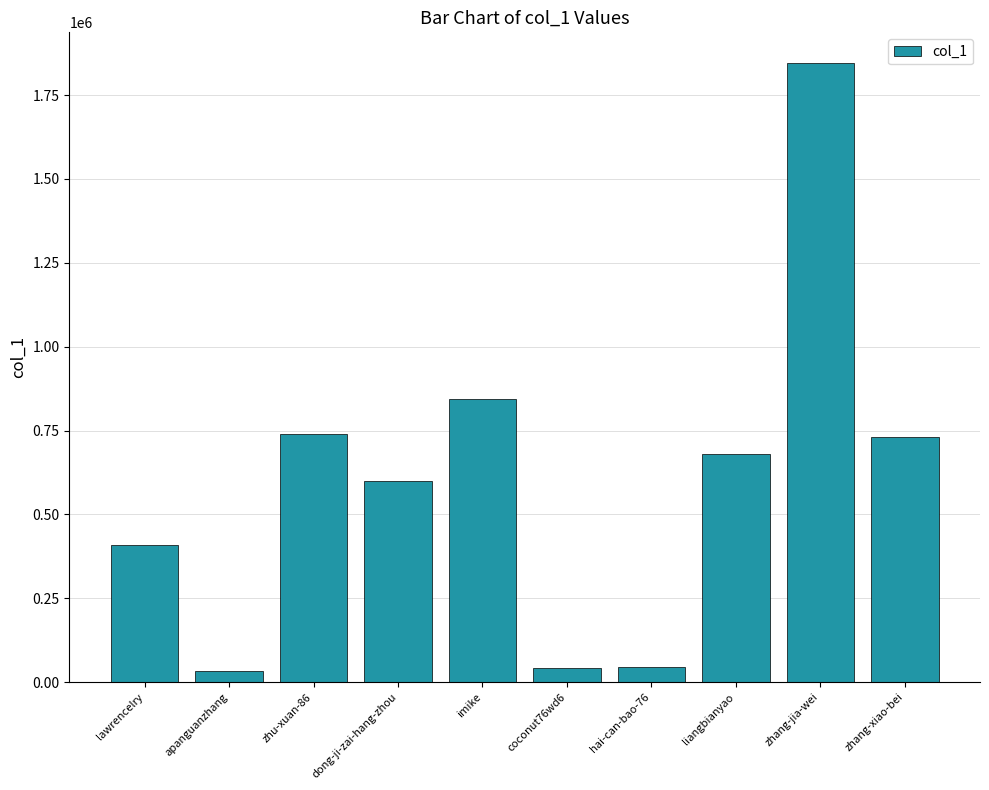

What is the difference between the second highest and minimum values?

812546